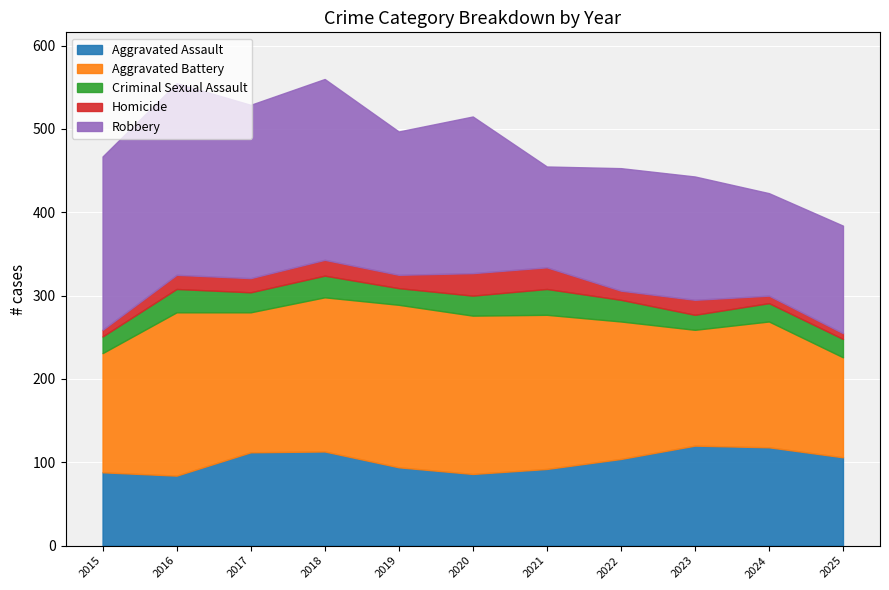

Reading left to right, extract all data points from this chart.

Aggravated Assault: 88	84	112	113	94	86	92	104	120	118	106
Aggravated Battery: 143	196	168	185	195	190	185	165	139	151	120
Criminal Sexual Assault: 20	28	24	26	20	24	31	26	18	22	22
Homicide: 8	17	17	19	16	27	26	11	18	9	7
Robbery: 208	230	208	217	172	188	121	147	148	123	129